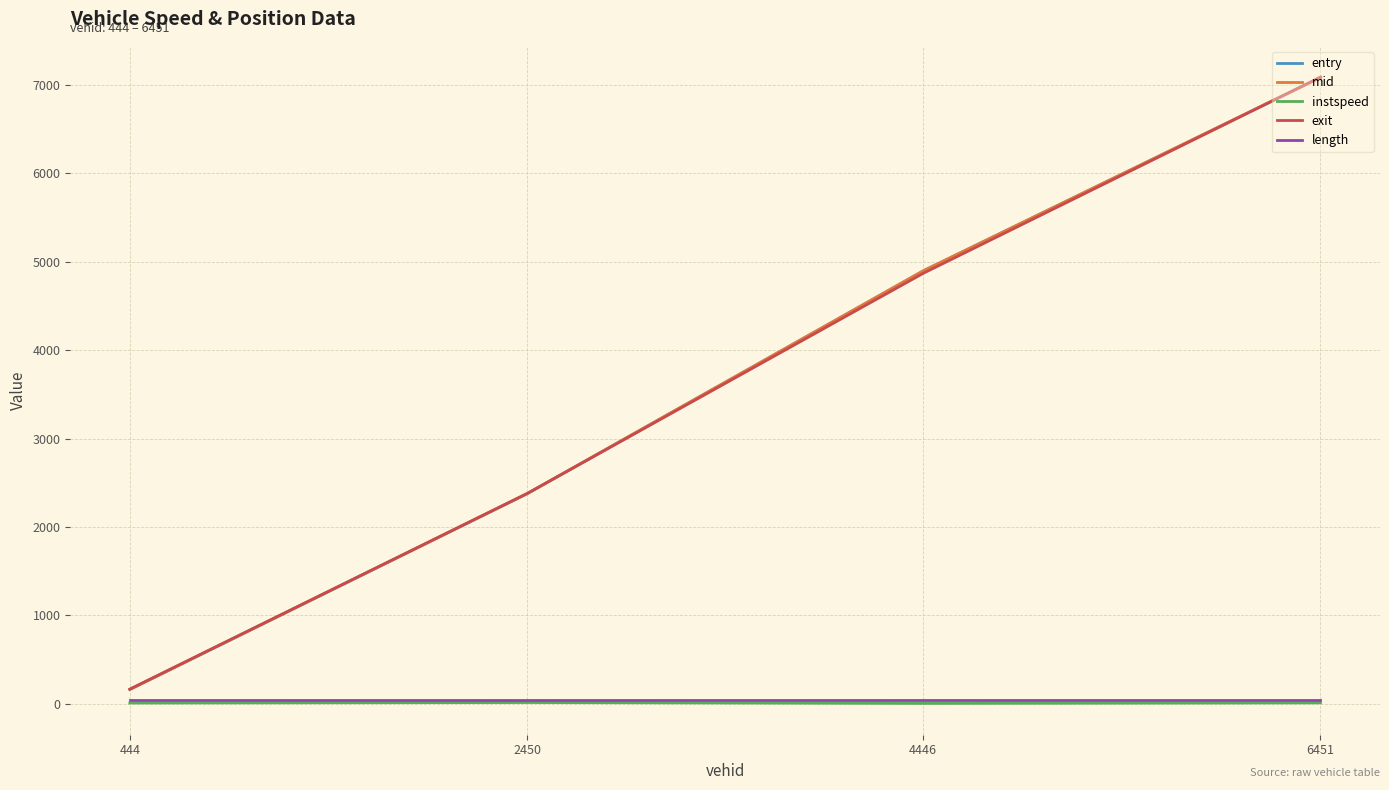

Which category has the highest value across all series?

6451